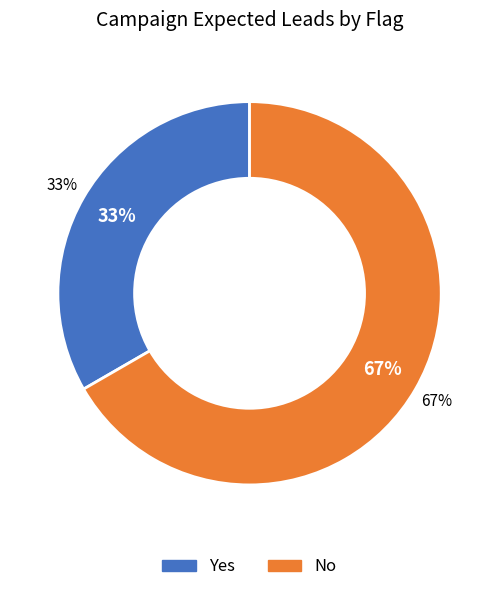

Which has a higher value, No or Yes?

No